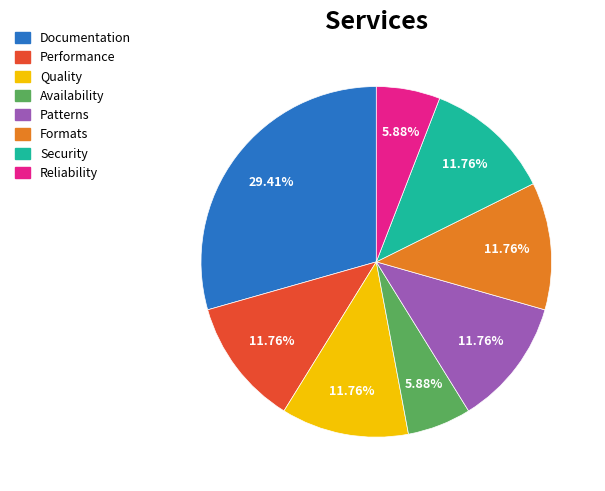

The Quality slice represents 12% of the pie. True or false?

True